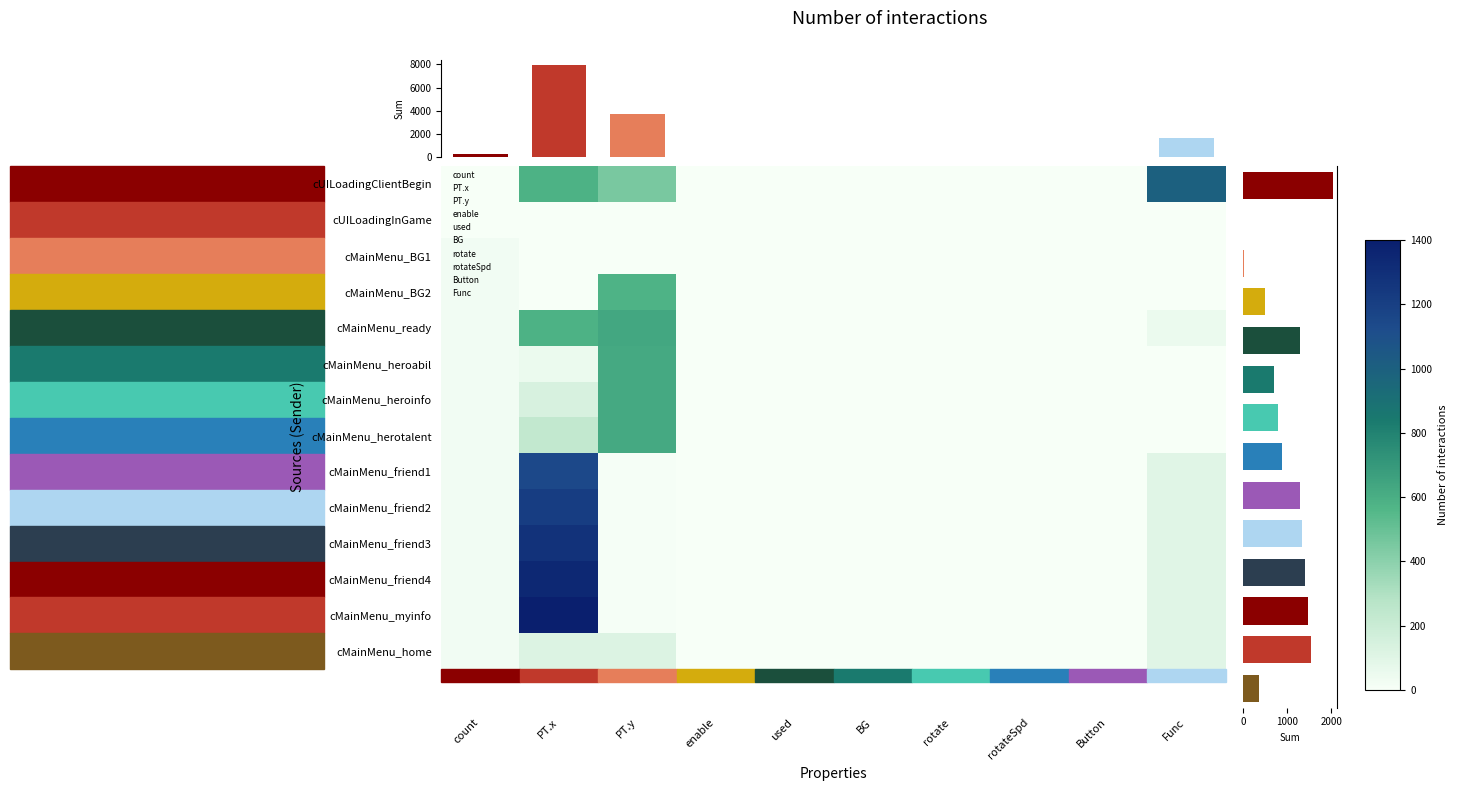

Between Button and rotate, which is larger?

Button